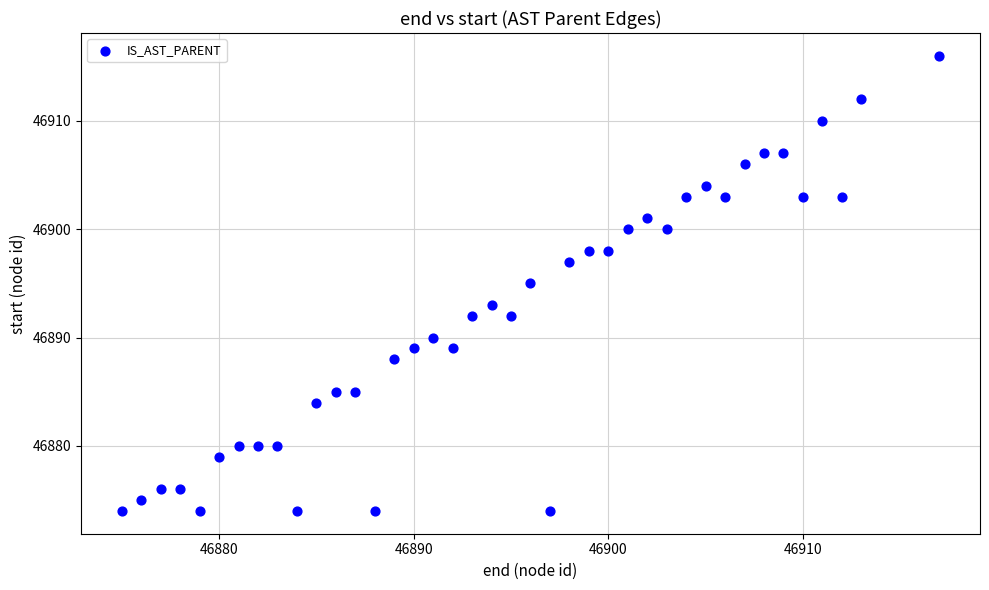

What is the range of X values (max minus min)?

42